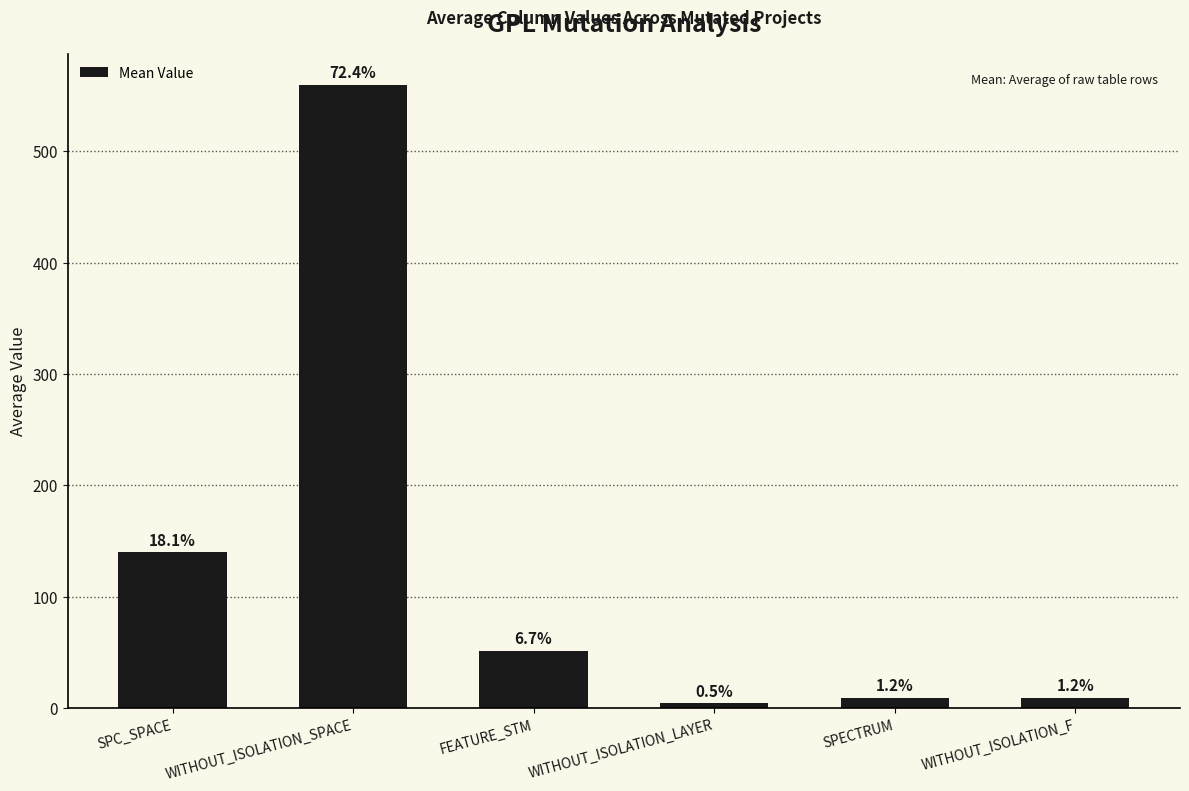

Reading left to right, what are all the values shown in this chart?

139.8	559.8	51.5	4.1	8.9	9.4